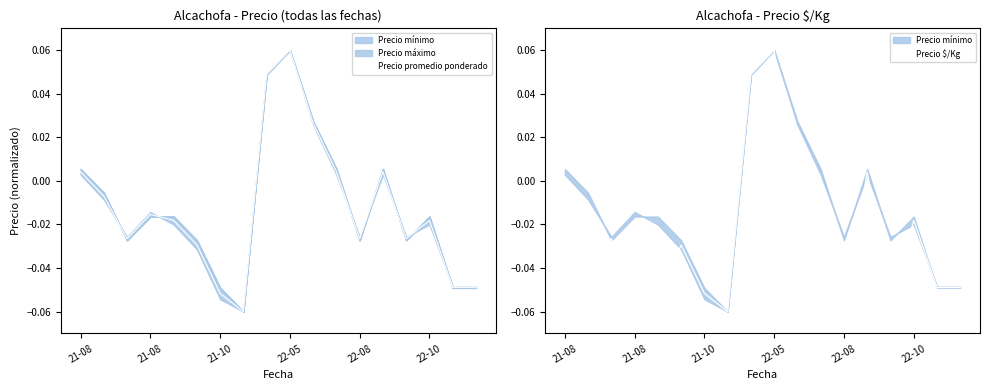

How many interior local peaks does the Precio promedio ponderado series have?

4